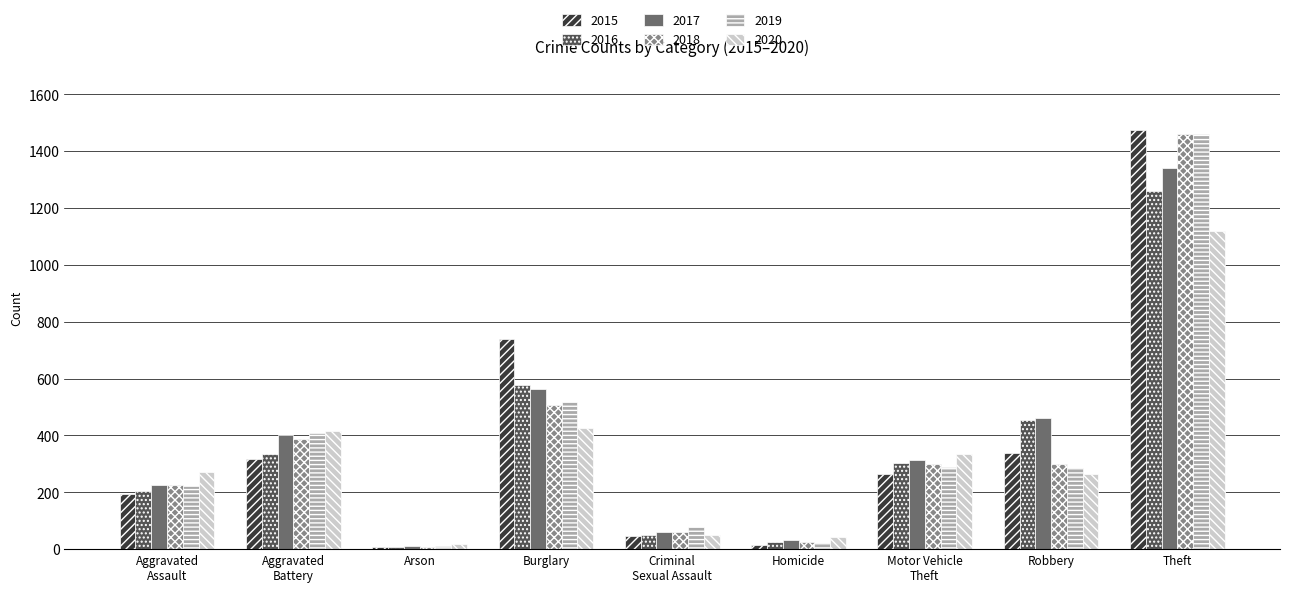

True or false: 2020 has a value of 674 at Aggravated
Battery.

False